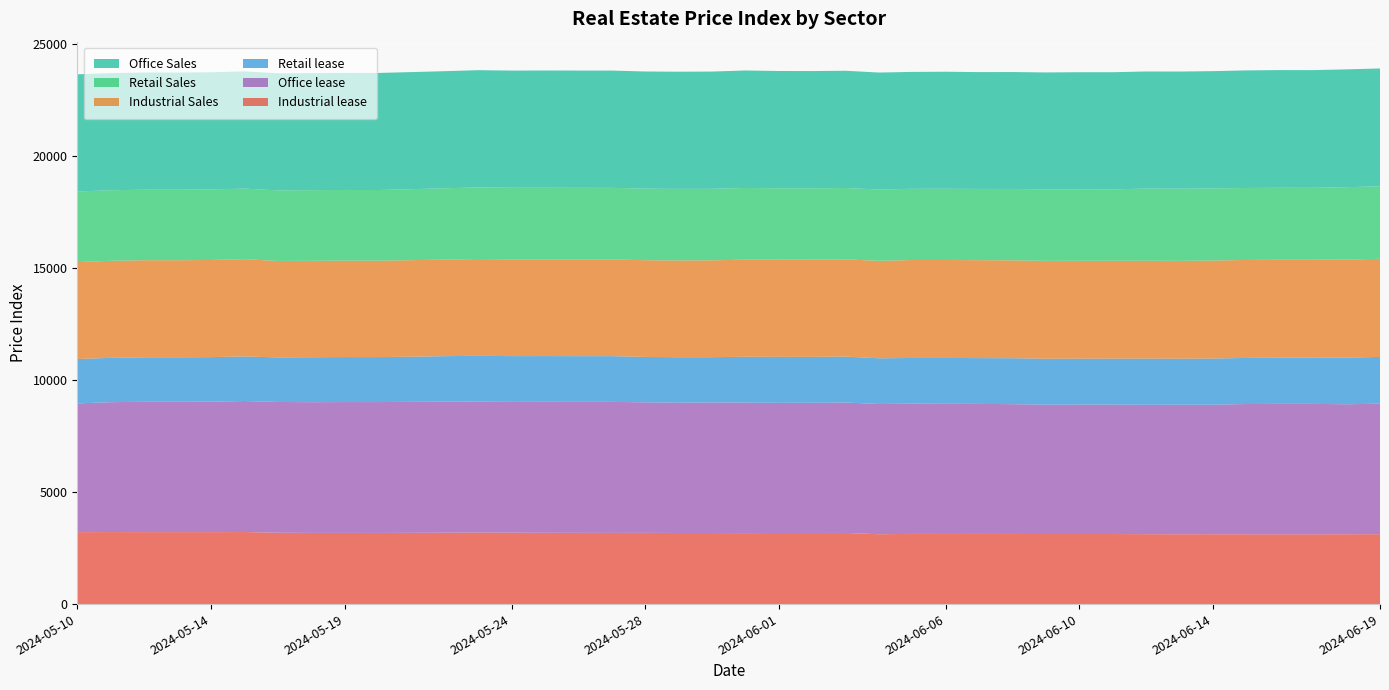

Reading right to left, transcribe all the data shown in this chart.

Industrial lease: 2024-06-19=3120	2024-06-18=3116	2024-06-17=3113	2024-06-16=3113	2024-06-15=3114	2024-06-14=3117	2024-06-13=3116	2024-06-12=3119	2024-06-11=3125	2024-06-10=3125	2024-06-09=3125	2024-06-08=3129	2024-06-07=3130	2024-06-06=3129	2024-06-05=3131	2024-06-04=3117	2024-06-03=3174	2024-06-02=3173	2024-06-01=3172	2024-05-31=3165	2024-05-30=3170	2024-05-29=3172	2024-05-28=3178	2024-05-27=3177	2024-05-26=3178	2024-05-25=3180	2024-05-24=3188	2024-05-23=3190	2024-05-22=3185	2024-05-21=3179	2024-05-20=3174	2024-05-19=3175	2024-05-18=3175	2024-05-17=3185	2024-05-16=3214	2024-05-14=3210	2024-05-13=3210	2024-05-12=3210	2024-05-11=3213	2024-05-10=3209
Office lease: 2024-06-19=5819	2024-06-18=5797	2024-06-17=5817	2024-06-16=5817	2024-06-15=5810	2024-06-14=5777	2024-06-13=5778	2024-06-12=5773	2024-06-11=5774	2024-06-10=5773	2024-06-09=5770	2024-06-08=5789	2024-06-07=5799	2024-06-06=5804	2024-06-05=5809	2024-06-04=5808	2024-06-03=5817	2024-06-02=5807	2024-06-01=5806	2024-05-31=5822	2024-05-30=5822	2024-05-29=5813	2024-05-28=5821	2024-05-27=5843	2024-05-26=5843	2024-05-25=5843	2024-05-24=5831	2024-05-23=5840	2024-05-22=5843	2024-05-21=5843	2024-05-20=5837	2024-05-19=5837	2024-05-18=5831	2024-05-17=5831	2024-05-16=5844	2024-05-14=5817	2024-05-13=5815	2024-05-12=5815	2024-05-11=5793	2024-05-10=5742
Retail lease: 2024-06-19=2087	2024-06-18=2079	2024-06-17=2060	2024-06-16=2060	2024-06-15=2057	2024-06-14=2060	2024-06-13=2051	2024-06-12=2059	2024-06-11=2049	2024-06-10=2049	2024-06-09=2049	2024-06-08=2049	2024-06-07=2044	2024-06-06=2047	2024-06-05=2039	2024-06-04=2039	2024-06-03=2049	2024-06-02=2047	2024-06-01=2050	2024-05-31=2045	2024-05-30=2022	2024-05-29=2026	2024-05-28=2027	2024-05-27=2040	2024-05-26=2039	2024-05-25=2040	2024-05-24=2042	2024-05-23=2045	2024-05-22=2031	2024-05-21=2013	2024-05-20=2007	2024-05-19=2007	2024-05-18=2005	2024-05-17=1988	2024-05-16=1987	2024-05-14=1989	2024-05-13=1983	2024-05-12=1983	2024-05-11=1978	2024-05-10=1980
Industrial Sales: 2024-06-19=4377	2024-06-18=4376	2024-06-17=4370	2024-06-16=4370	2024-06-15=4369	2024-06-14=4373	2024-06-13=4366	2024-06-12=4365	2024-06-11=4367	2024-06-10=4367	2024-06-09=4367	2024-06-08=4366	2024-06-07=4368	2024-06-06=4369	2024-06-05=4369	2024-06-04=4349	2024-06-03=4338	2024-06-02=4338	2024-06-01=4338	2024-05-31=4331	2024-05-30=4321	2024-05-29=4319	2024-05-28=4314	2024-05-27=4316	2024-05-26=4316	2024-05-25=4316	2024-05-24=4315	2024-05-23=4317	2024-05-22=4307	2024-05-21=4306	2024-05-20=4300	2024-05-19=4301	2024-05-18=4301	2024-05-17=4303	2024-05-16=4342	2024-05-14=4334	2024-05-13=4331	2024-05-12=4331	2024-05-11=4329	2024-05-10=4324
Retail Sales: 2024-06-19=3233	2024-06-18=3229	2024-06-17=3209	2024-06-16=3211	2024-06-15=3211	2024-06-14=3215	2024-06-13=3218	2024-06-12=3218	2024-06-11=3184	2024-06-10=3184	2024-06-09=3184	2024-06-08=3184	2024-06-07=3178	2024-06-06=3178	2024-06-05=3177	2024-06-04=3178	2024-06-03=3182	2024-06-02=3182	2024-06-01=3183	2024-05-31=3198	2024-05-30=3190	2024-05-29=3192	2024-05-28=3191	2024-05-27=3192	2024-05-26=3193	2024-05-25=3194	2024-05-24=3196	2024-05-23=3197	2024-05-22=3181	2024-05-21=3167	2024-05-20=3152	2024-05-19=3153	2024-05-18=3152	2024-05-17=3147	2024-05-16=3146	2024-05-14=3146	2024-05-13=3146	2024-05-12=3145	2024-05-11=3147	2024-05-10=3149
Office Sales: 2024-06-19=5257	2024-06-18=5255	2024-06-17=5249	2024-06-16=5249	2024-06-15=5245	2024-06-14=5231	2024-06-13=5226	2024-06-12=5224	2024-06-11=5226	2024-06-10=5227	2024-06-09=5220	2024-06-08=5216	2024-06-07=5211	2024-06-06=5220	2024-06-05=5214	2024-06-04=5219	2024-06-03=5230	2024-06-02=5230	2024-06-01=5230	2024-05-31=5241	2024-05-30=5229	2024-05-29=5226	2024-05-28=5226	2024-05-27=5230	2024-05-26=5230	2024-05-25=5229	2024-05-24=5226	2024-05-23=5227	2024-05-22=5224	2024-05-21=5223	2024-05-20=5222	2024-05-19=5222	2024-05-18=5222	2024-05-17=5224	2024-05-16=5231	2024-05-14=5226	2024-05-13=5227	2024-05-12=5227	2024-05-11=5227	2024-05-10=5227